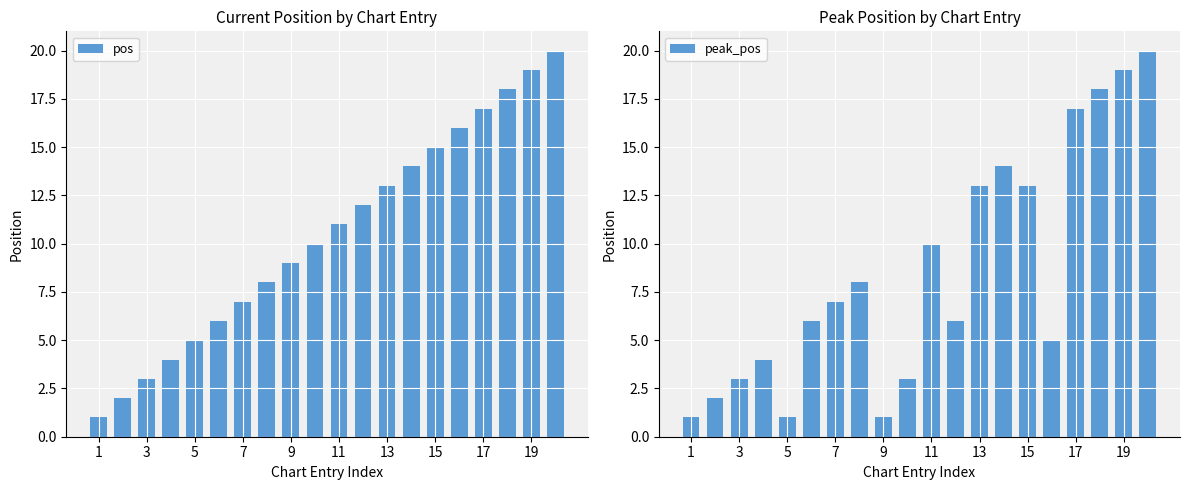

What value does the peak_pos series have at 15?

13